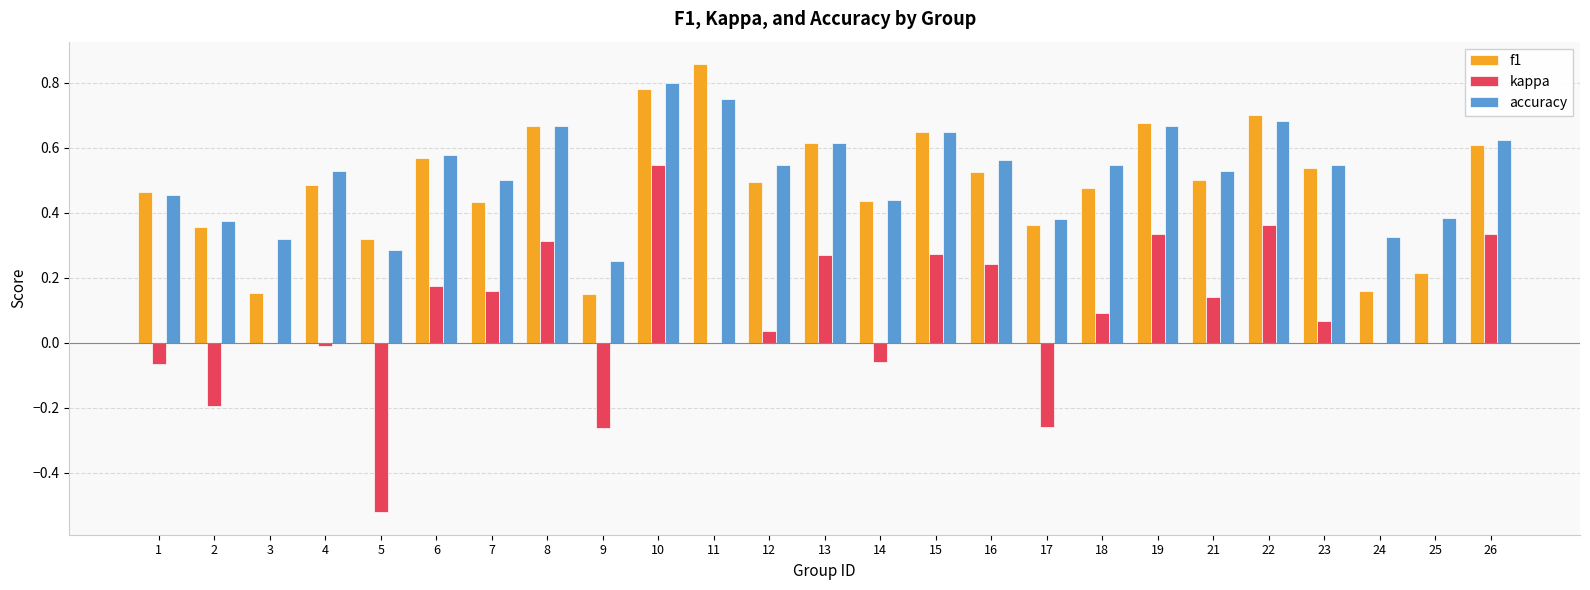

At which label does f1 reach its peak?

11